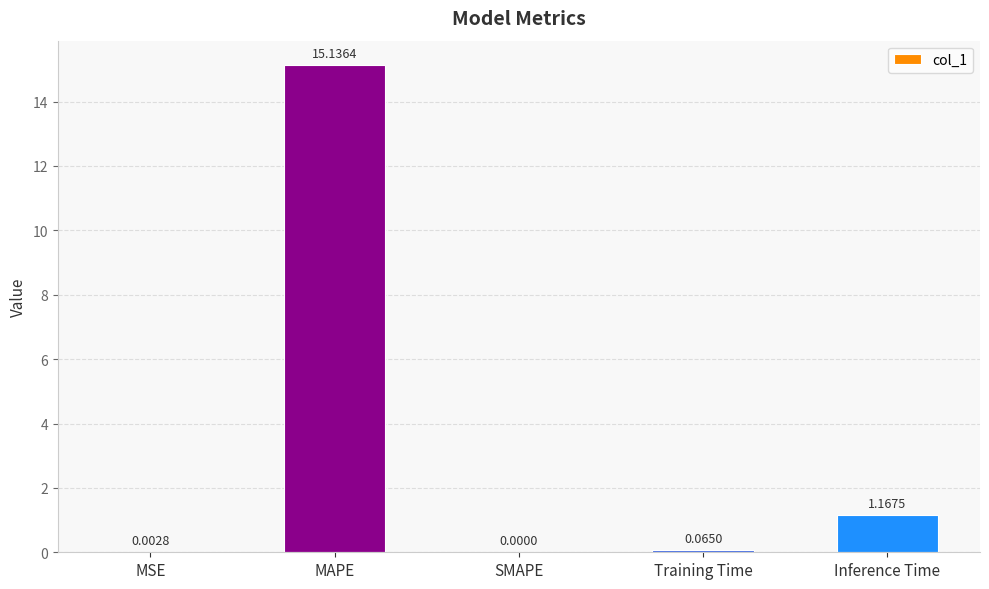

Does the chart contain stacked bars?

No